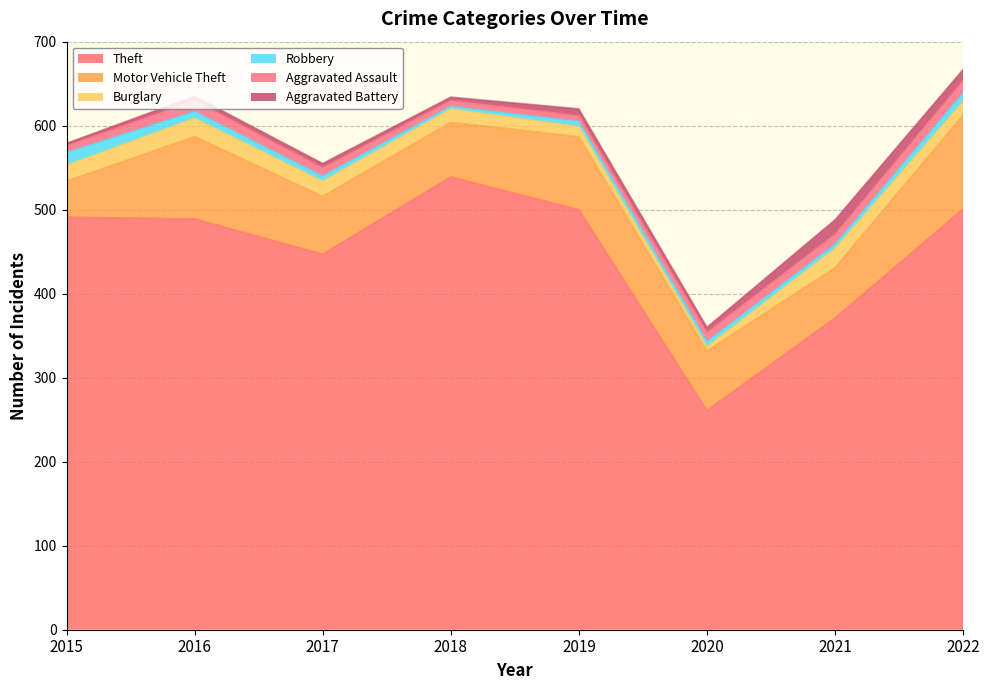

What are all the series names shown in the legend?

Theft, Motor Vehicle Theft, Burglary, Robbery, Aggravated Assault, Aggravated Battery